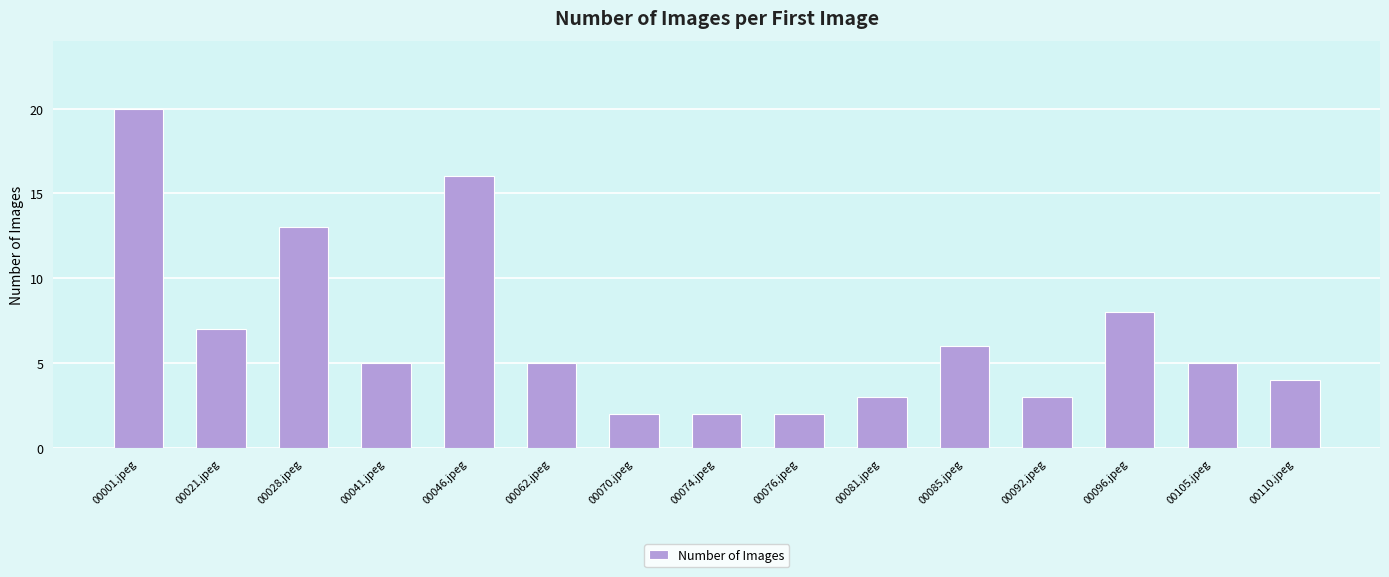

What is the difference between the second highest and minimum values?

14